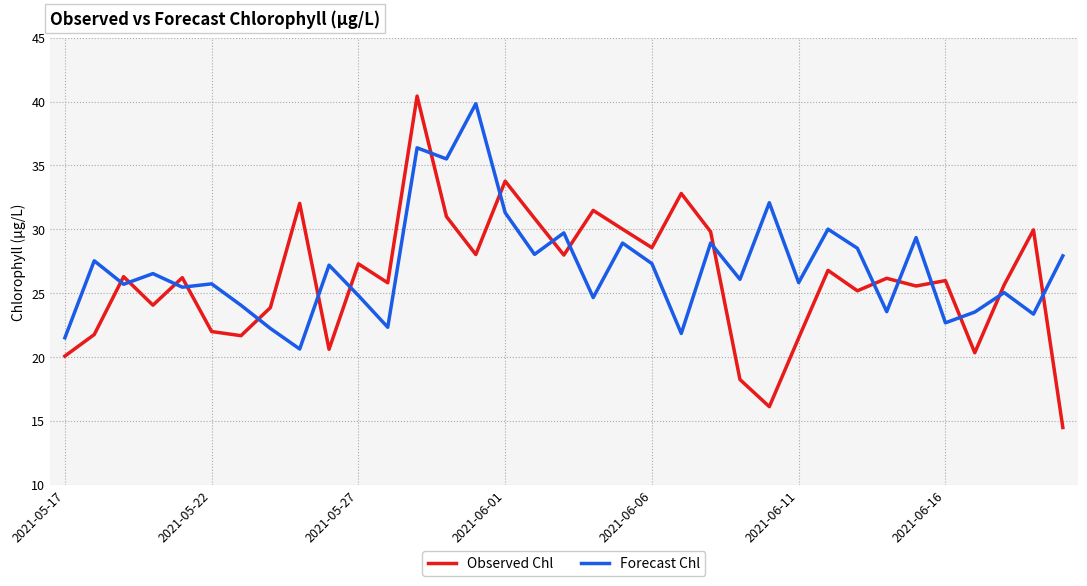

True or false: Forecast Chl and Observed Chl intersect in this chart.

True